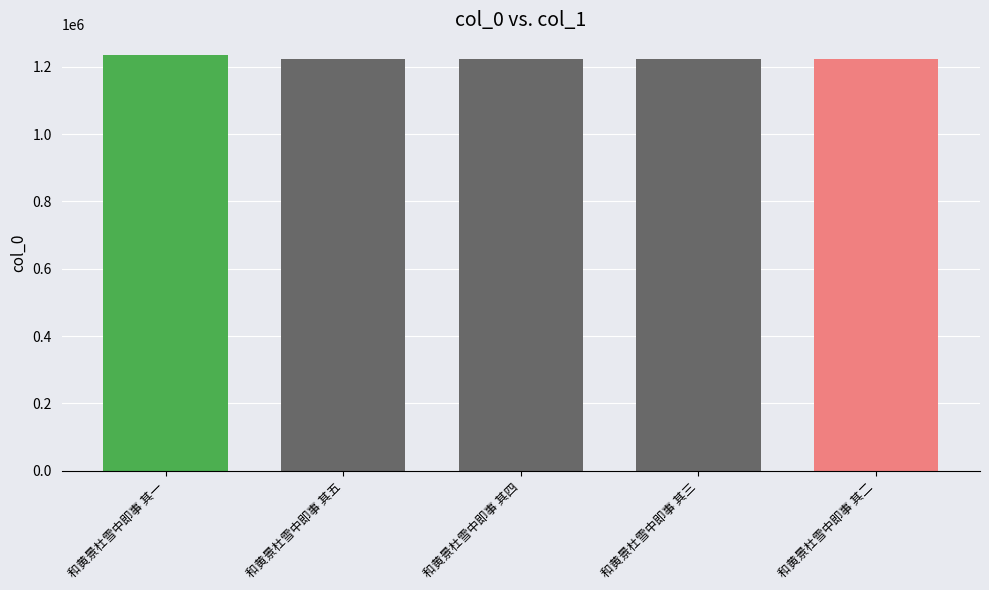

The chart shows a value of 1222773 at 和黄景杜雪中即事 其三. True or false?

True